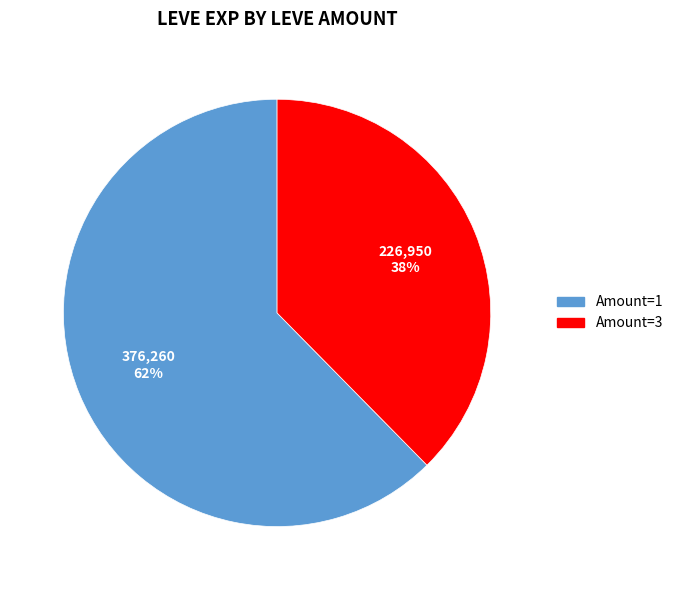

To the nearest percent, what is the average slice percentage?

50%